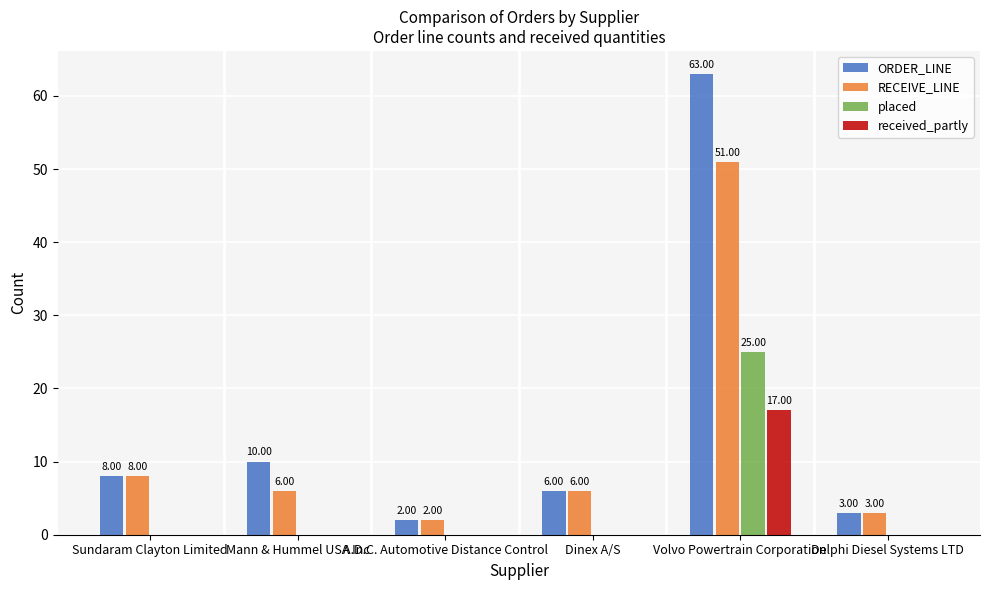

What are all the series names shown in the legend?

ORDER_LINE, RECEIVE_LINE, placed, received_partly